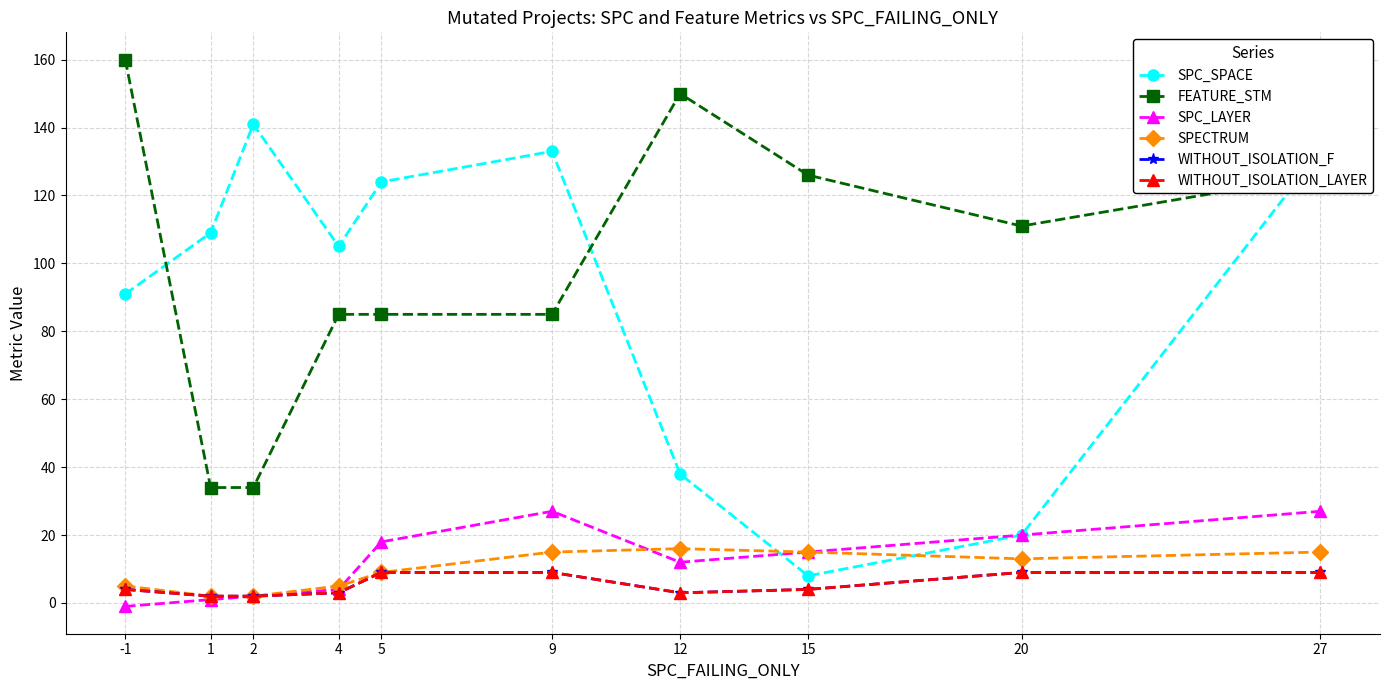

Reading right to left, transcribe all the data shown in this chart.

SPC_SPACE: 133	20	8	38	133	124	105	141	109	91
FEATURE_STM: 126	111	126	150	85	85	85	34	34	160
SPC_LAYER: 27	20	15	12	27	18	4	2	1	-1
SPECTRUM: 15	13	15	16	15	9	5	2	2	5
WITHOUT_ISOLATION_F: 9	9	4	3	9	9	3	2	2	4
WITHOUT_ISOLATION_LAYER: 9	9	4	3	9	9	3	2	2	4